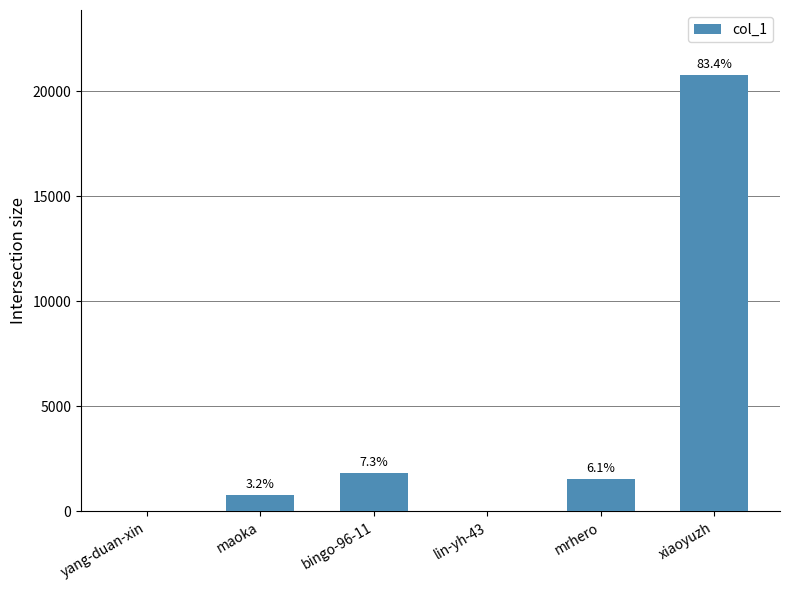

What is the approximate value at mrhero, to the nearest 10?

1530